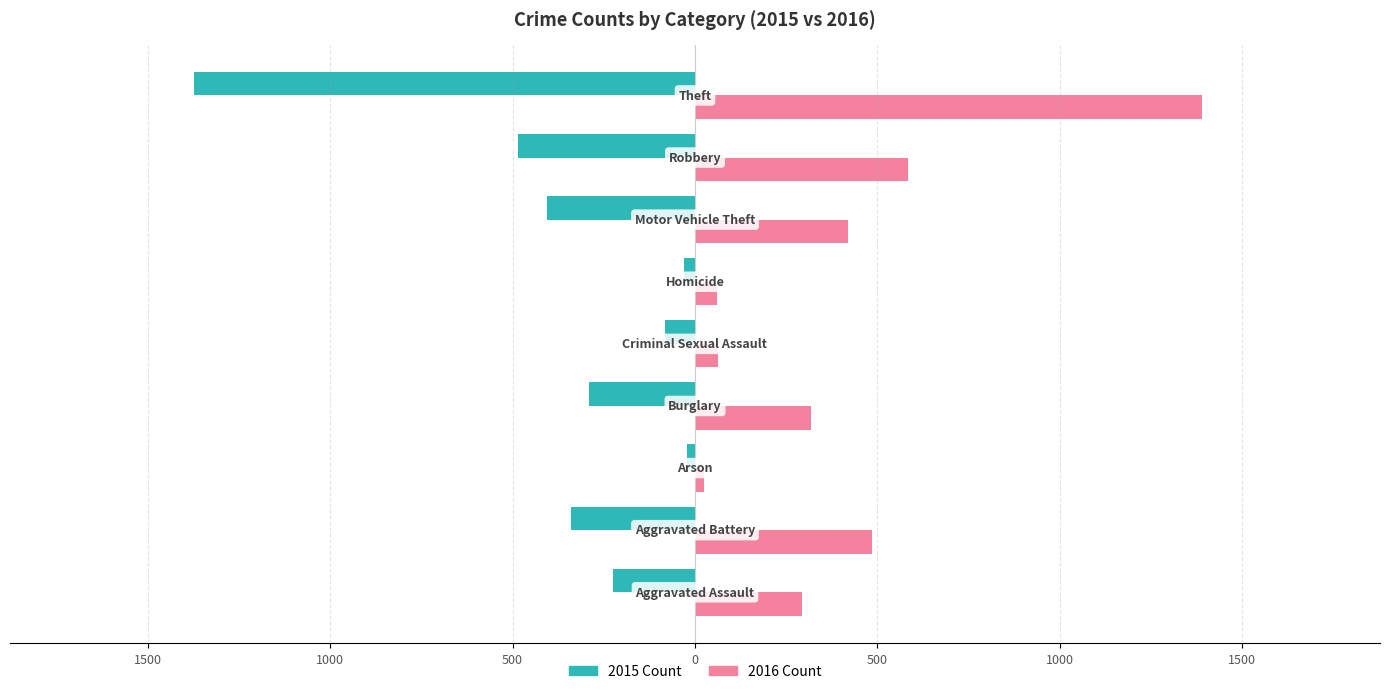

List the series in order of their peak value, highest first.

2016 Count, 2015 Count